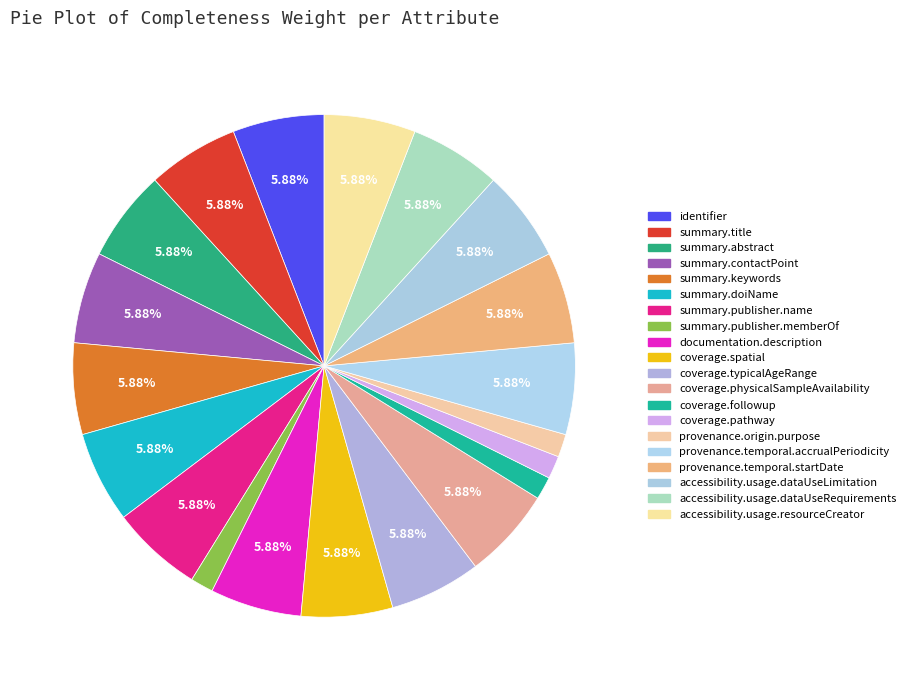

Does summary.keywords represent more than half of the total?

No